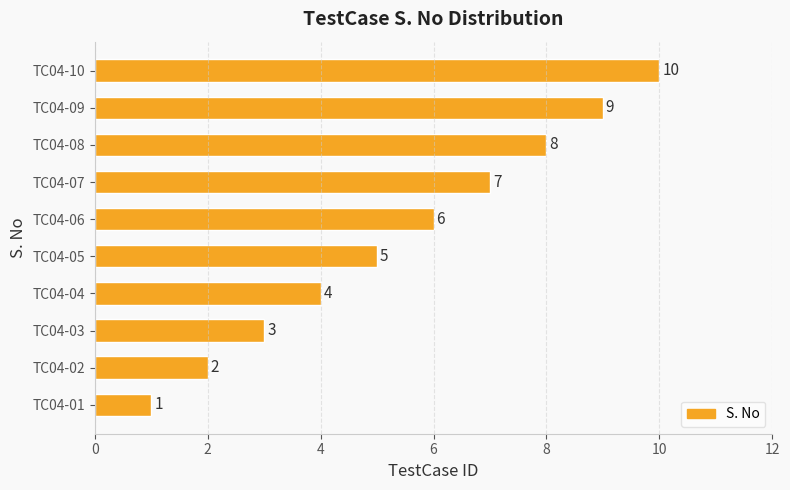

What is the maximum value shown in the chart?

10